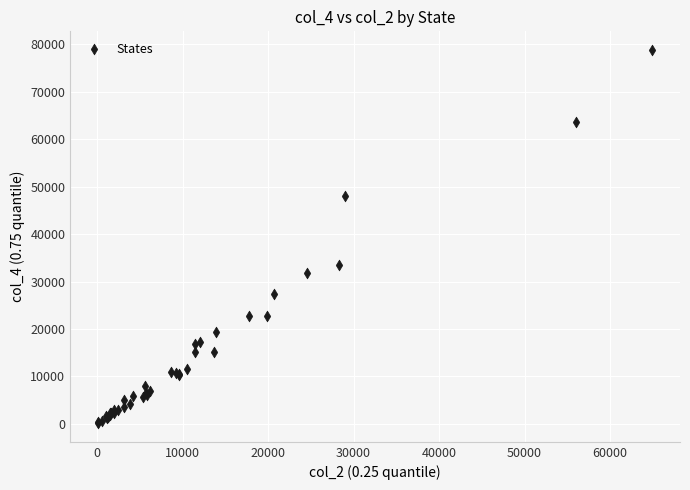

What Y value in the scatter plot is closest to 39494?

33432